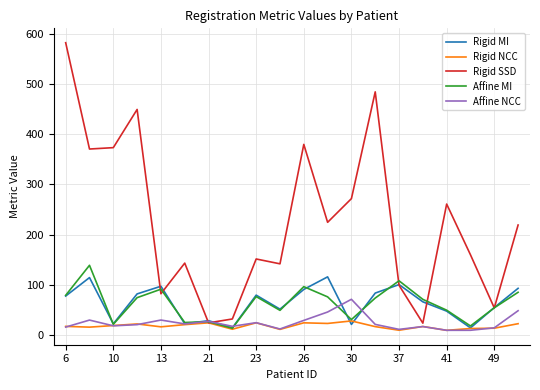

Is it true that Affine NCC equals 30.2 at 13?

True